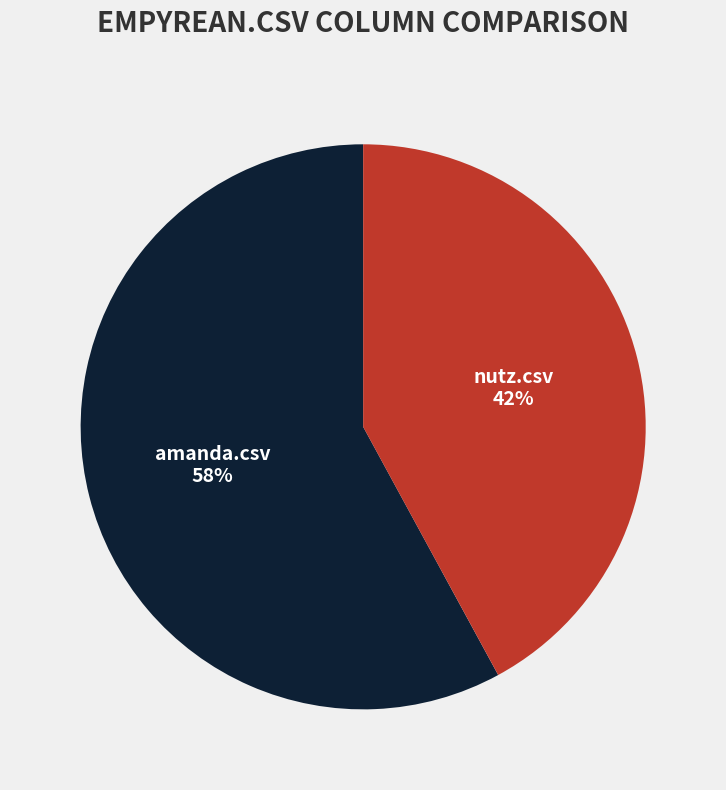

The nutz.csv slice represents 42% of the pie. True or false?

True